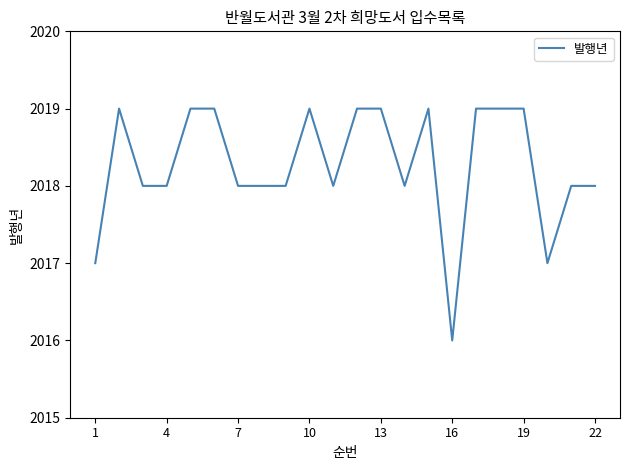

What is the greatest value displayed?

2019